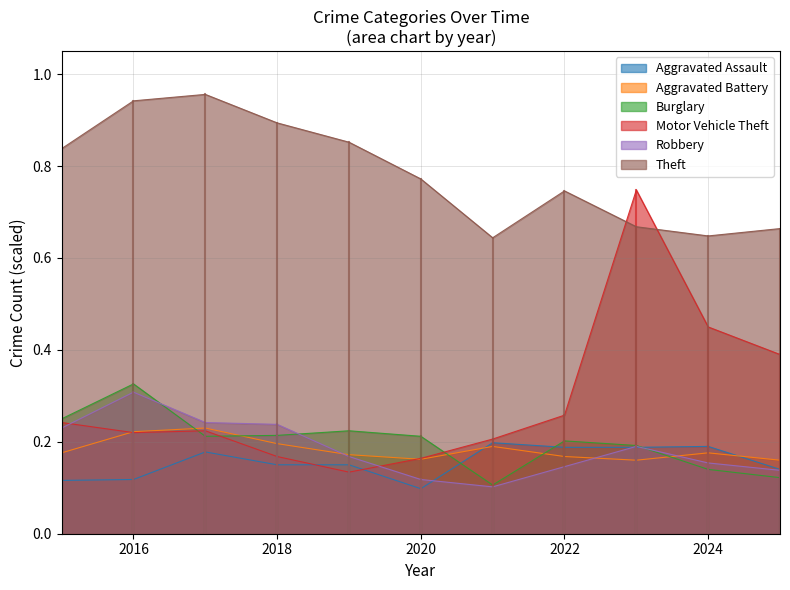

True or false: Theft has more than 1 points higher than both neighbors.

True